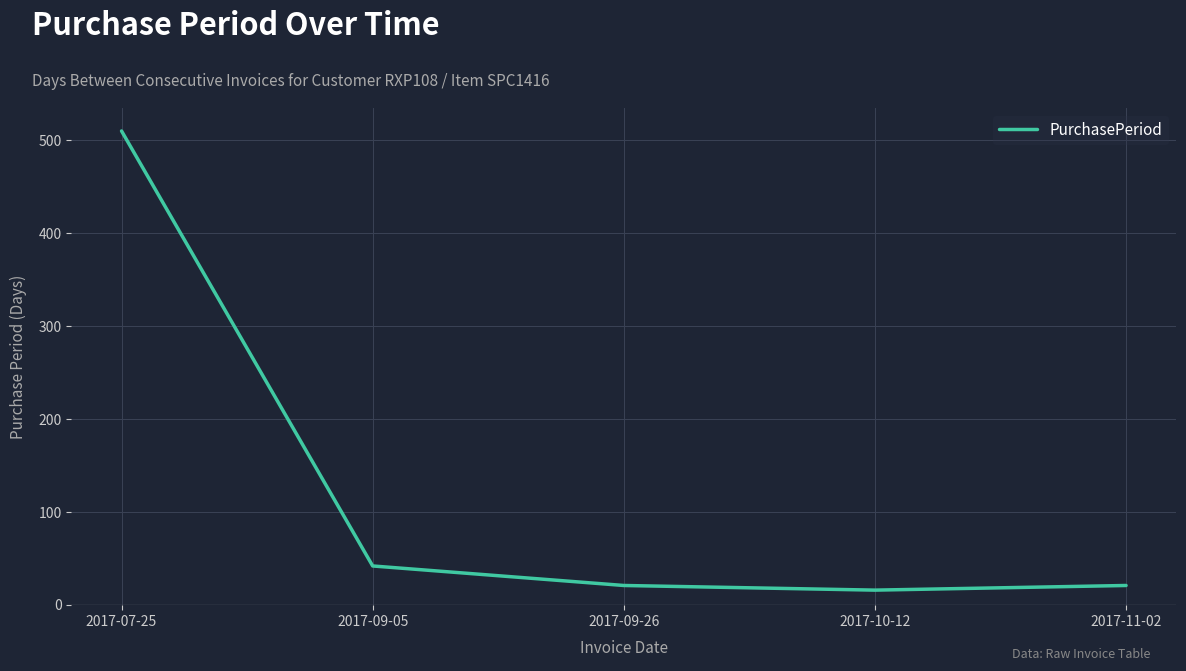

Does the chart have visible grid lines?

Yes